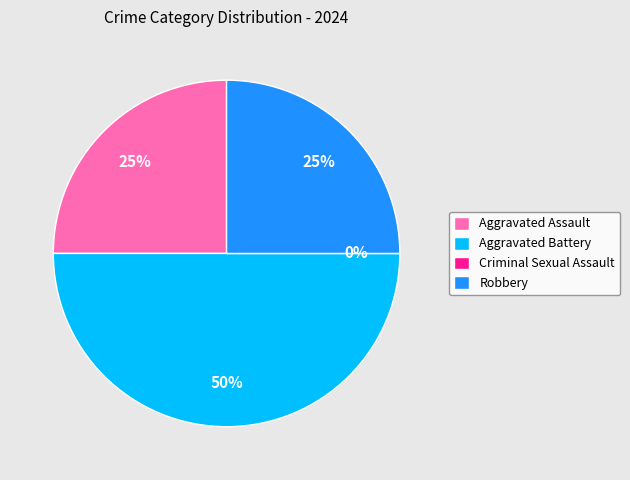

To the nearest percent, what is the average slice percentage?

25%